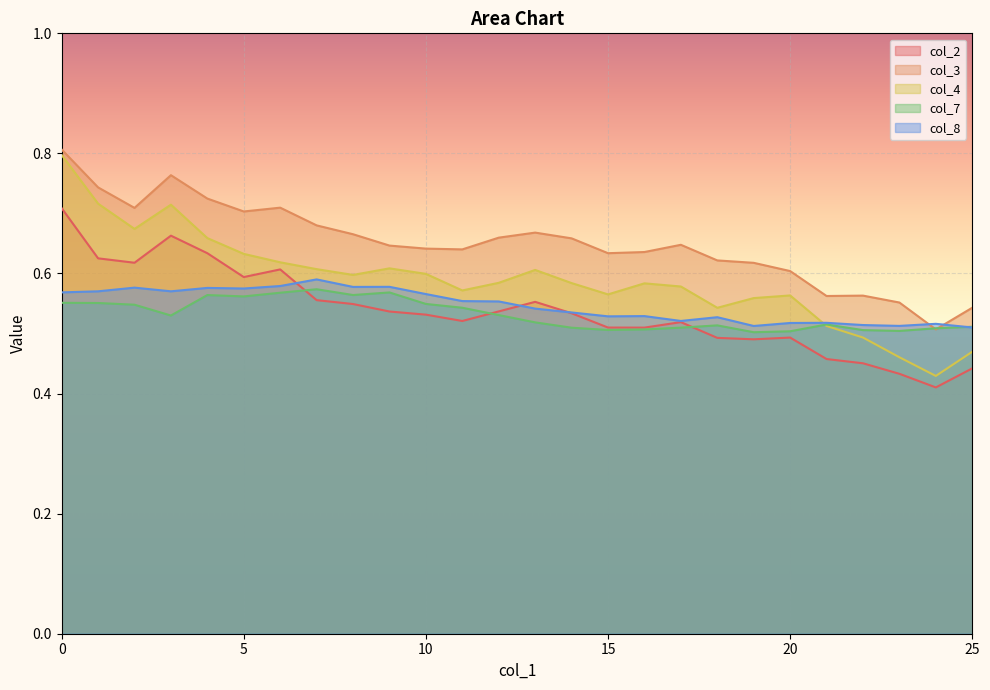

What is the difference between the maximum and second lowest values in the col_7 series?

0.1